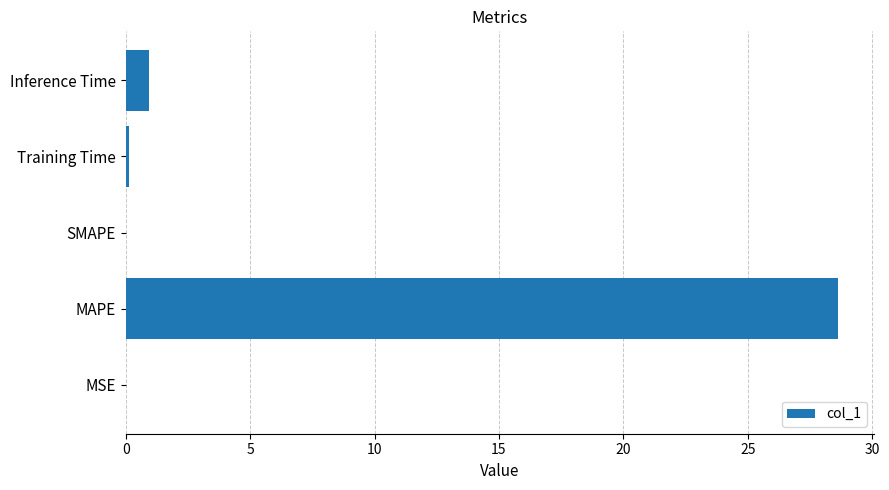

Where is the data nearest to the value 14?

Inference Time